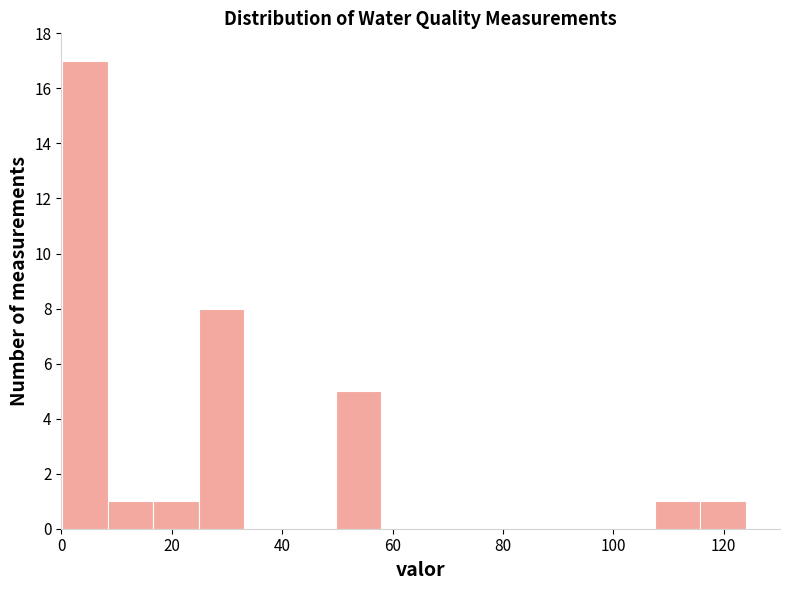

Reading left to right, transcribe this chart: for each bar, give the range it covers on the x-axis and its height. Neither the bar edges nor the heights are printed on the chart, so give them approximately, as read against the axes.

0 to 8: 17
8 to 16: 1
16 to 24: 1
24 to 34: 8
34 to 42: 0
42 to 50: 0
50 to 58: 5
58 to 66: 0
66 to 74: 0
74 to 82: 0
82 to 90: 0
90 to 100: 0
100 to 108: 0
108 to 116: 1
116 to 124: 1